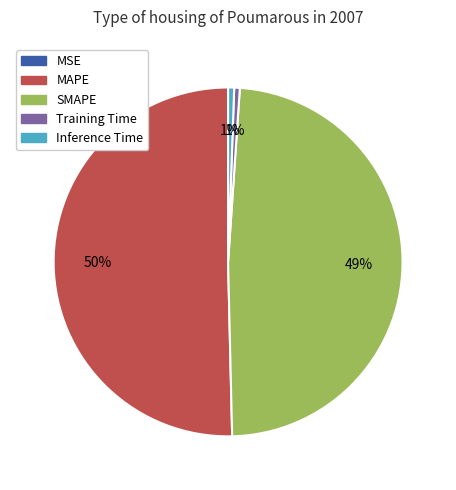

To the nearest percent, what percentage of the pie is MAPE?

50%